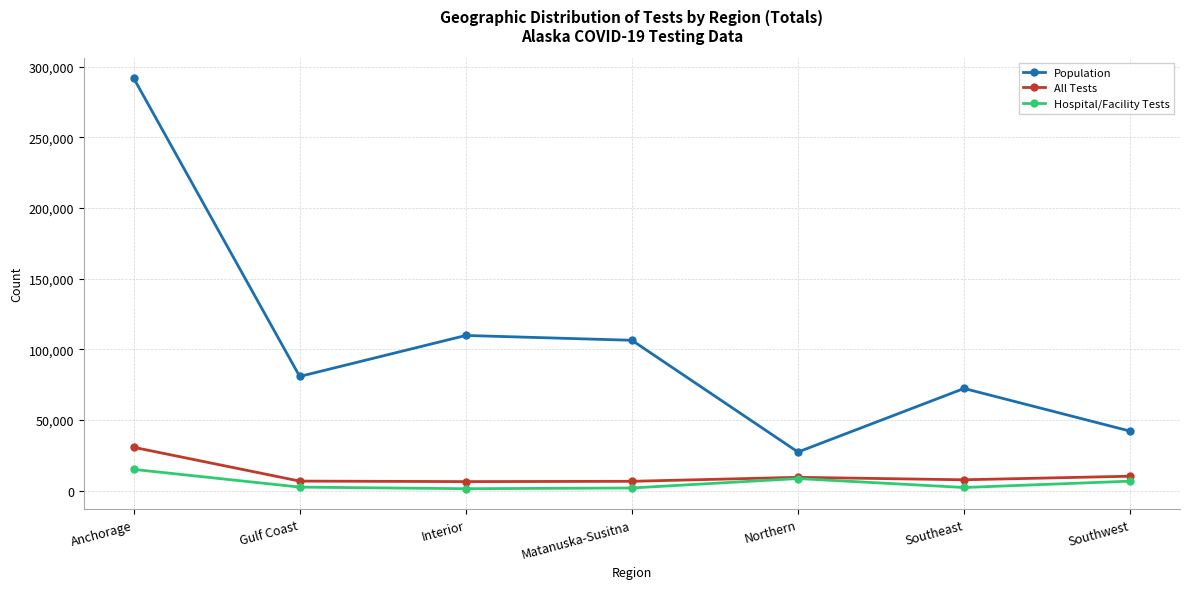

Which series has the largest range (max minus min)?

Population